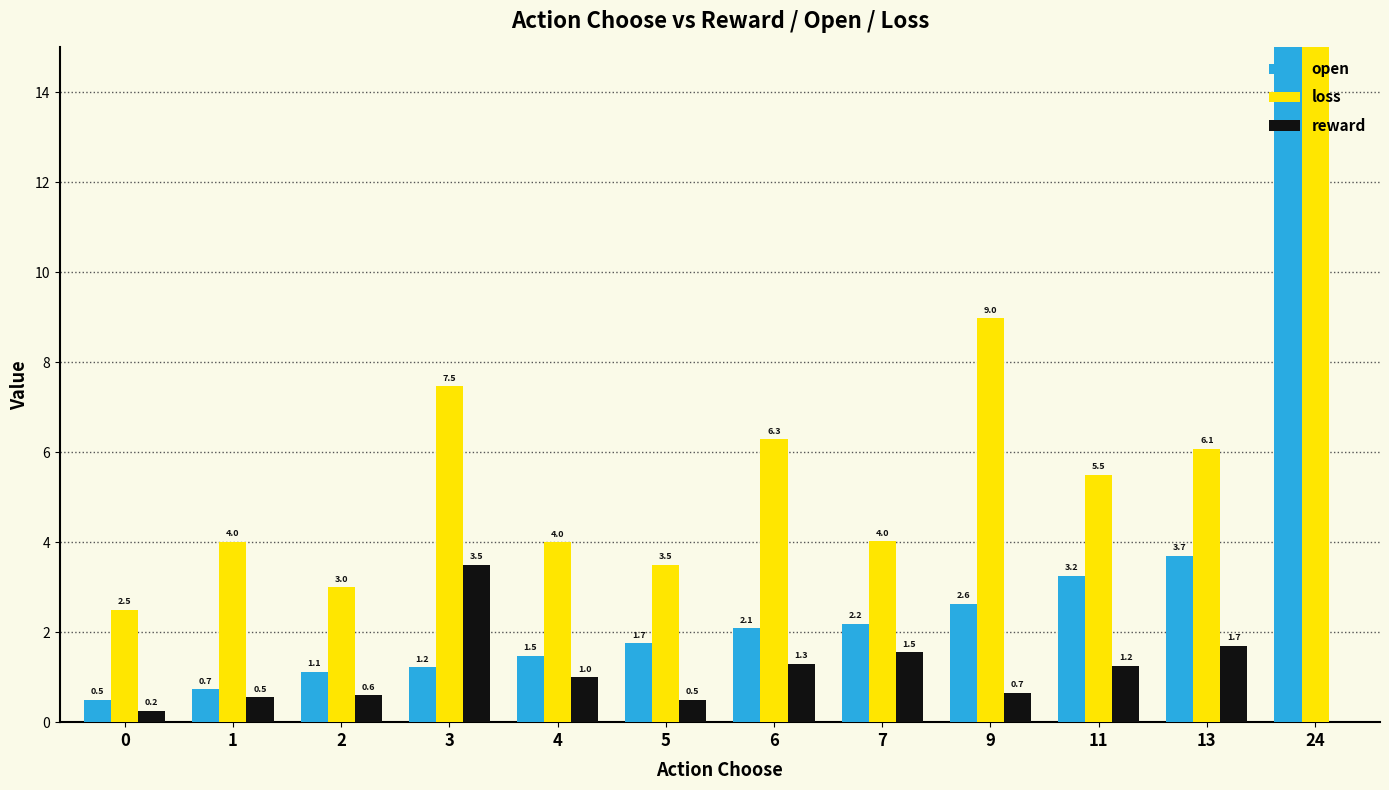

How many bars are there in each group?

3